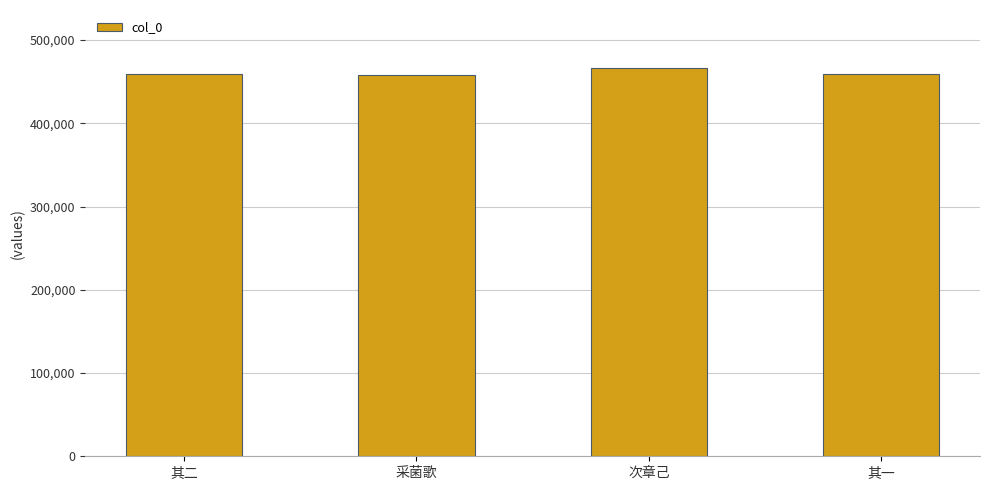

What is the label of the 4th bar from the right?

其二